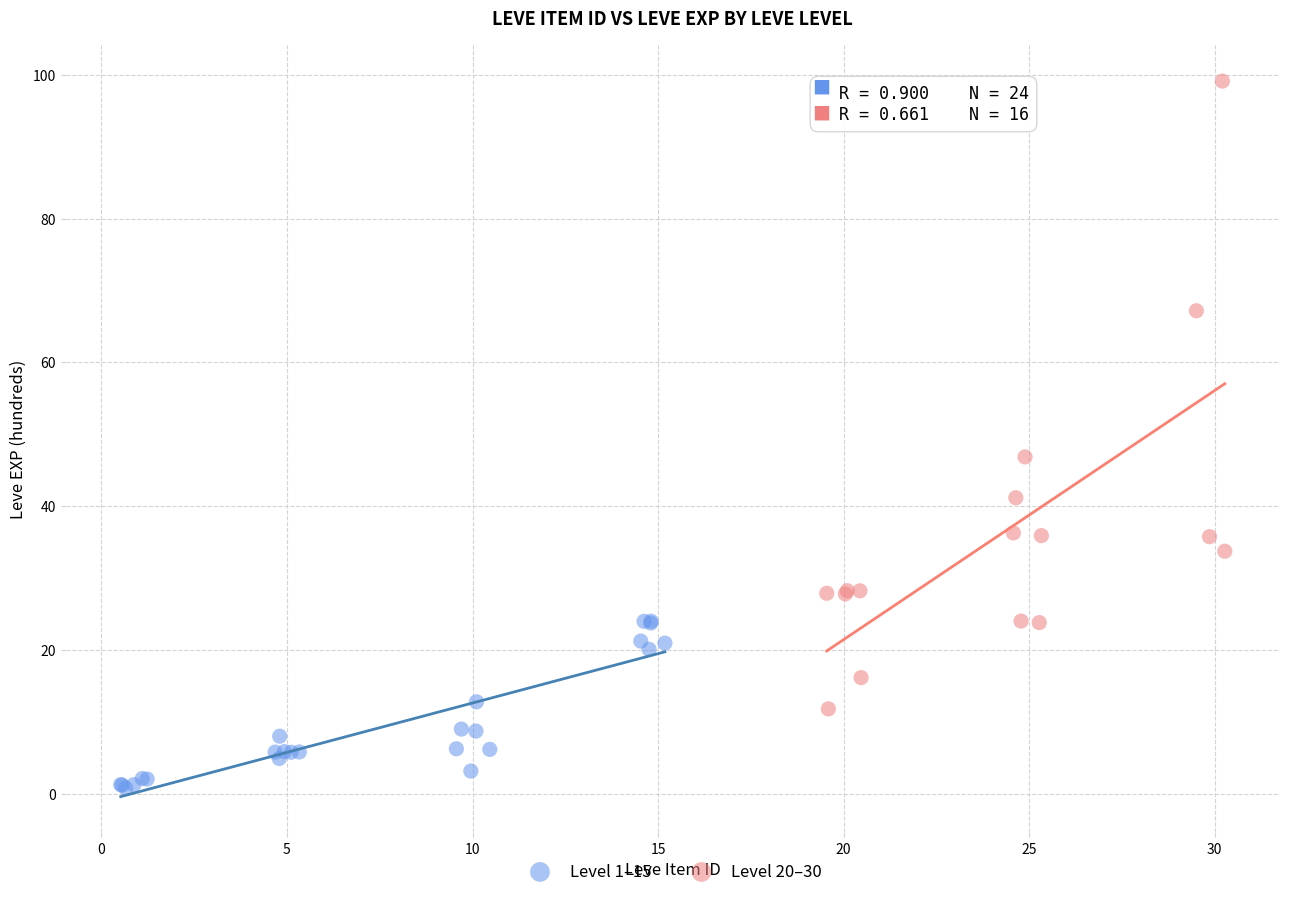

Which series reaches the minimum Y coordinate?

Level 1–15